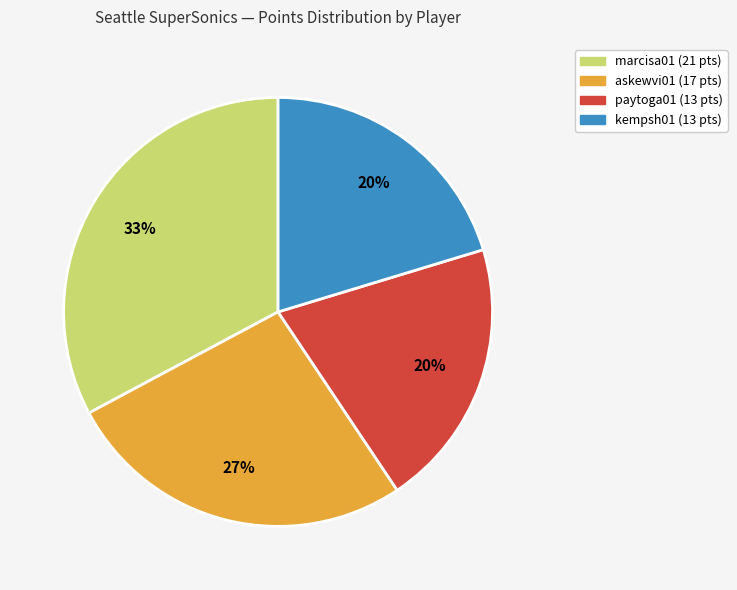

How many slices are in this pie chart?

4